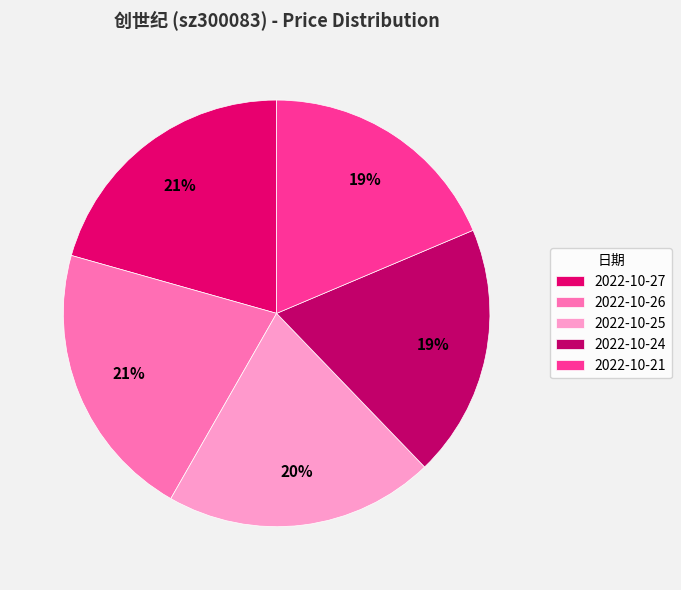

What is the ratio of the value at 2022-10-26 to the value at 2022-10-25?

1.0